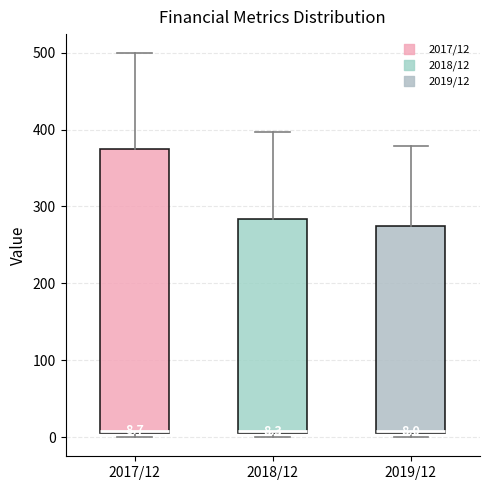

Comparing the boxes themselves (not the whiskers), which one is the tallest?

2017/12